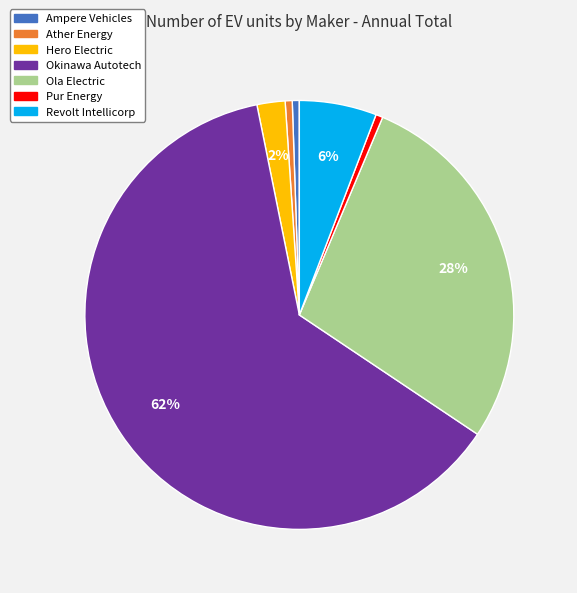

Is there any slice that represents more than half of the pie?

Yes